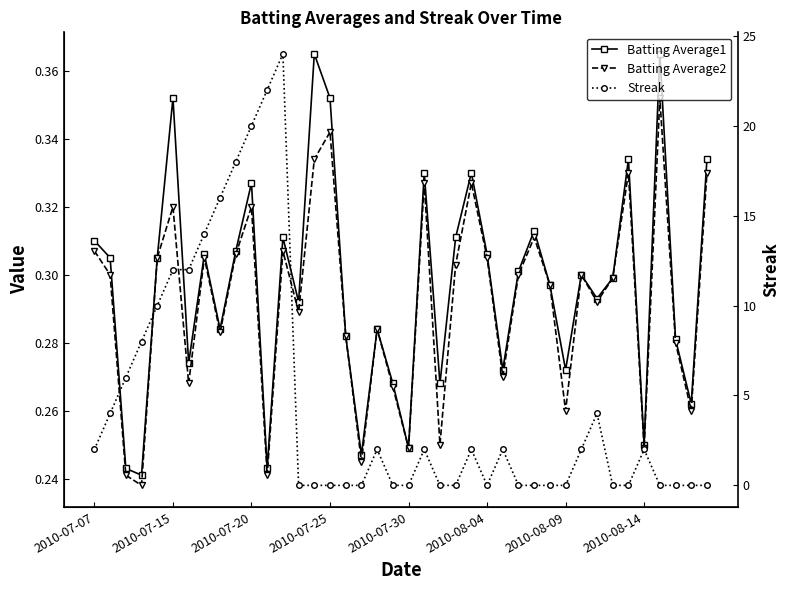

Is the value of Batting Average2 at 38 greater than the value of Streak at 18?

No